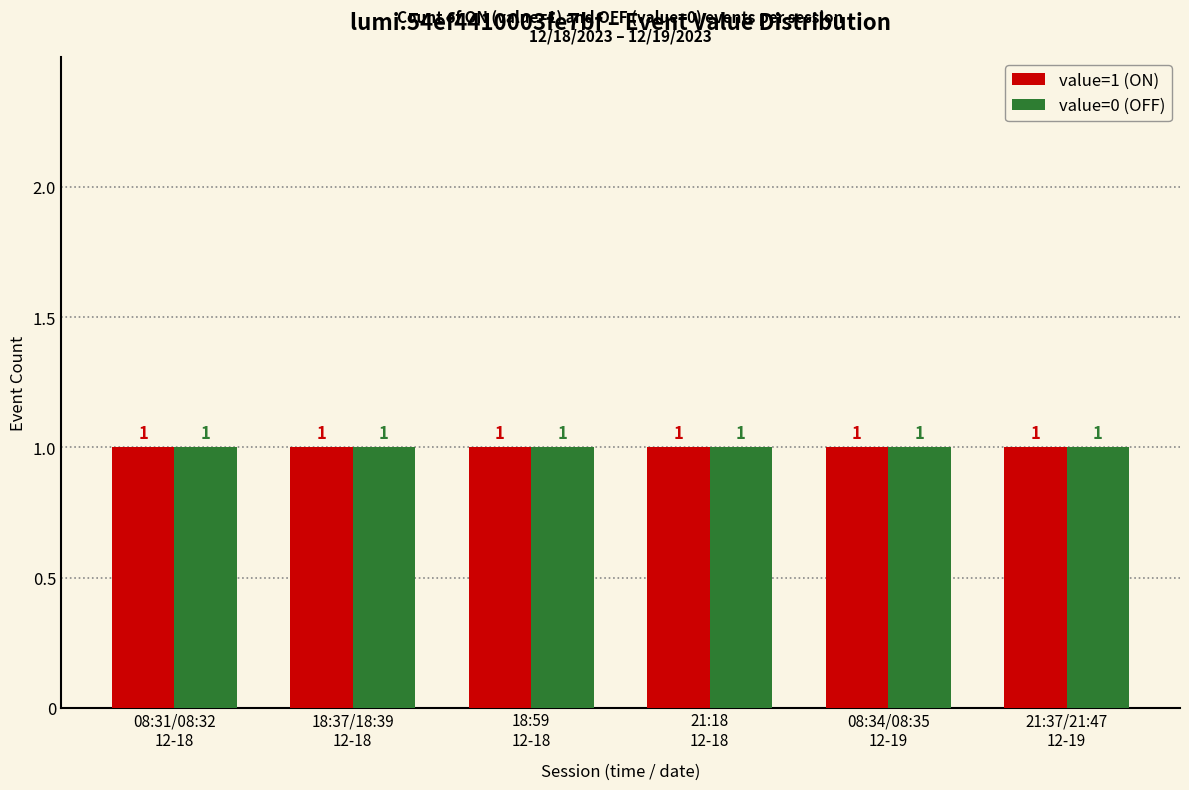

The count_on series shows 1 at 5. True or false?

True